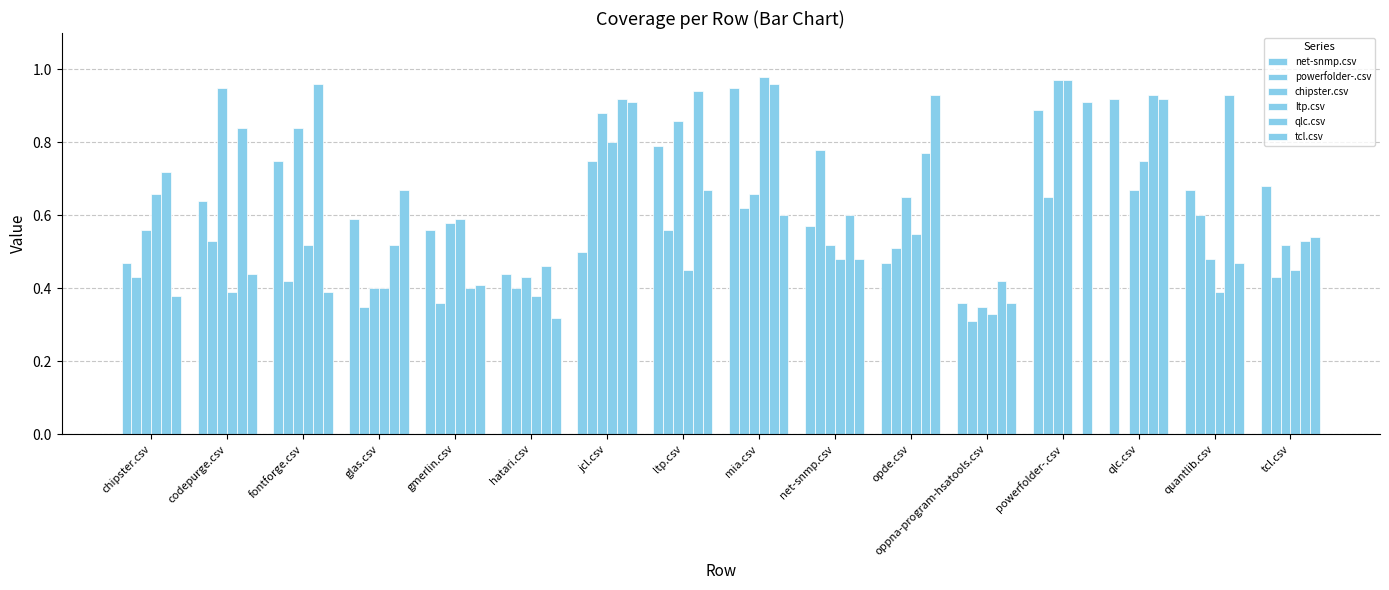

How many values in the qlc.csv series exceed 0?

15